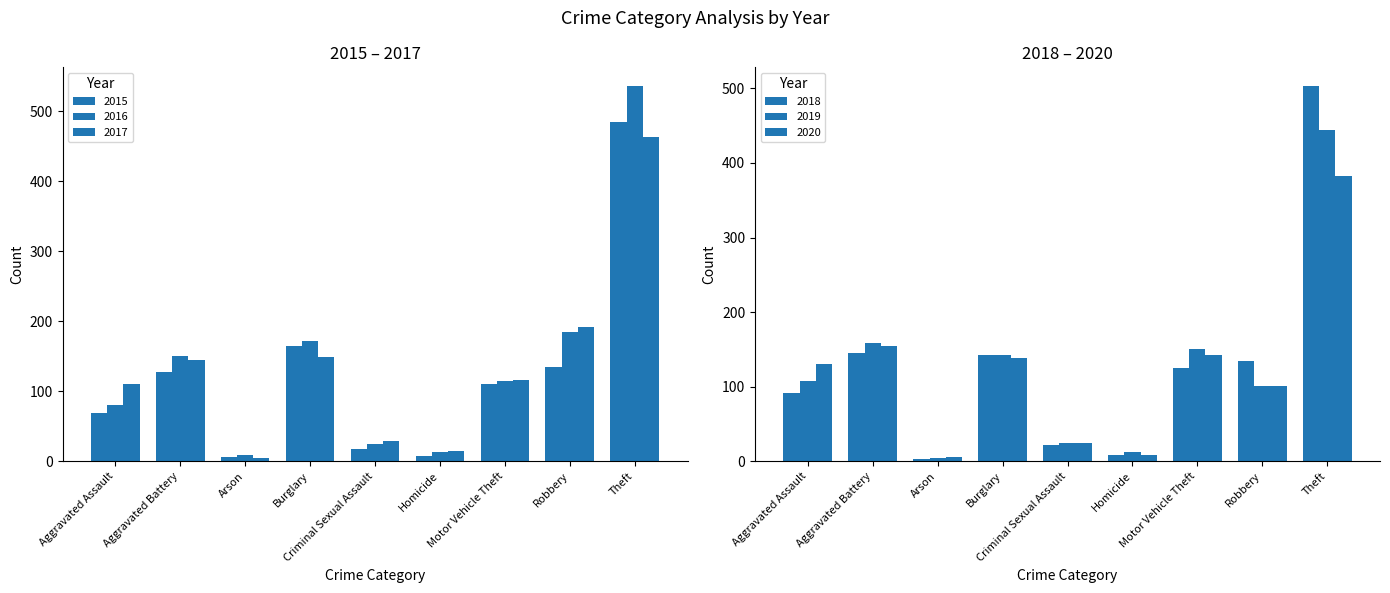

Reading left to right, extract all data points from this chart.

2015: 69	127	6	164	18	7	111	135	484
2016: 80	151	9	172	25	13	114	185	536
2017: 110	145	4	149	29	14	116	192	463
2018: 91	145	3	143	22	9	125	134	503
2019: 108	159	4	143	25	13	151	101	444
2020: 130	155	6	139	24	9	143	101	383